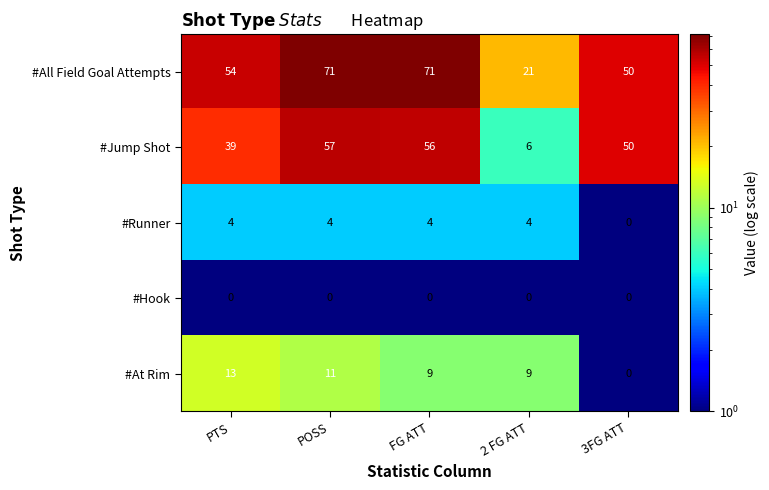

What is the difference between the maximum and second lowest values in the #All Field Goal Attempts series?

21